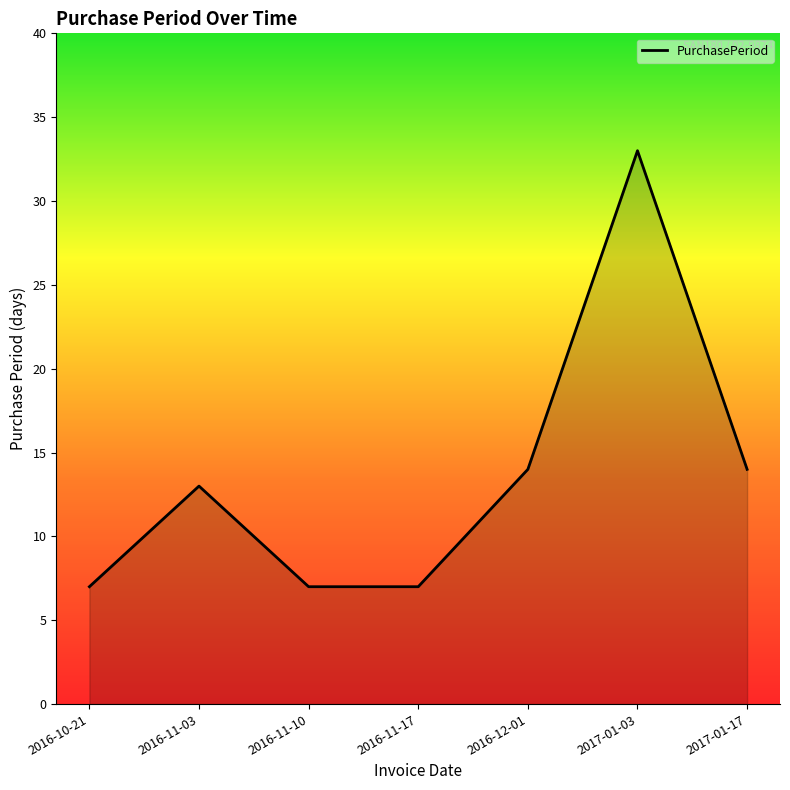

Is it true that the value at 2016-11-10 is 7?

True